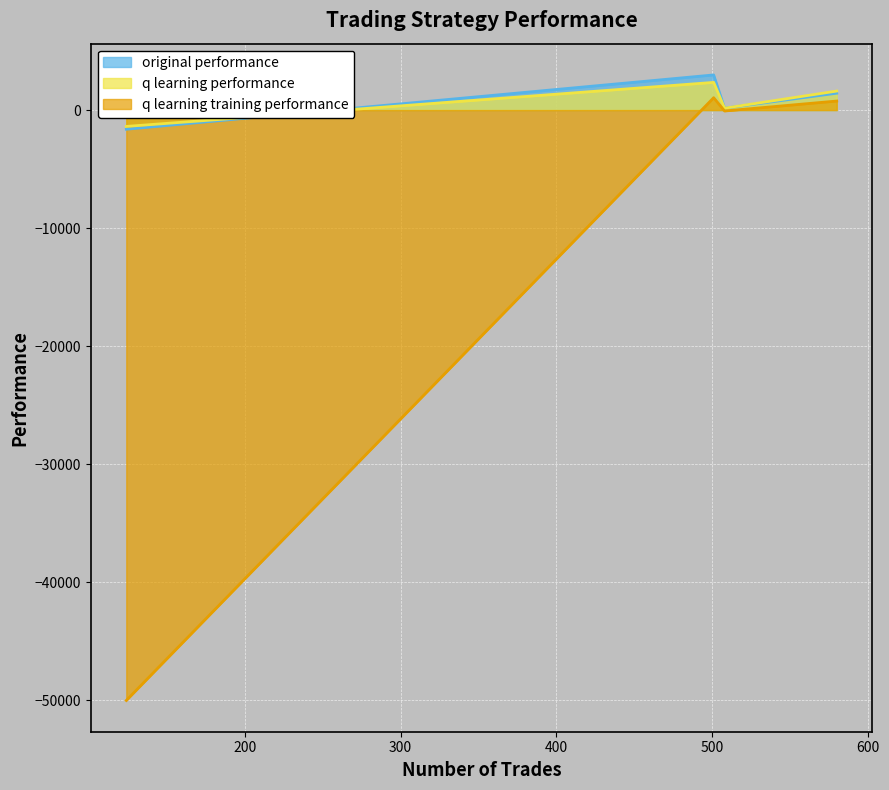

What is the difference between the second highest and minimum values in the q learning performance series?

2994.5